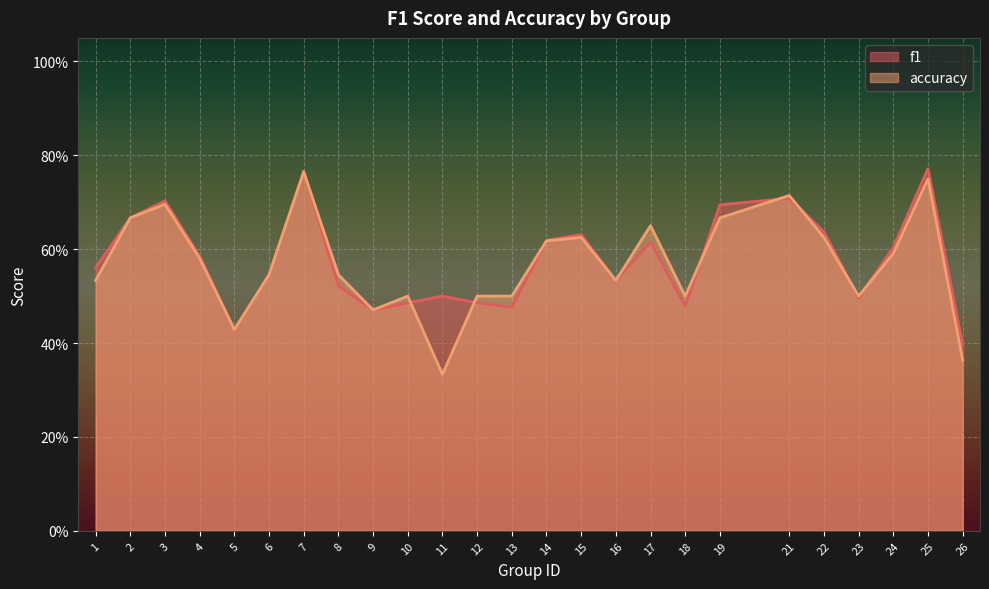

Reading left to right, what are all the values shown in this chart?

f1: 1=0.6	2=0.7	3=0.7	4=0.6	5=0.4	6=0.5	7=0.8	8=0.5	9=0.5	10=0.5	11=0.5	12=0.5	13=0.5	14=0.6	15=0.6	16=0.5	17=0.6	18=0.5	19=0.7	21=0.7	22=0.6	23=0.5	24=0.6	25=0.8	26=0.4
accuracy: 1=0.5	2=0.7	3=0.7	4=0.6	5=0.4	6=0.5	7=0.8	8=0.5	9=0.5	10=0.5	11=0.3	12=0.5	13=0.5	14=0.6	15=0.6	16=0.5	17=0.7	18=0.5	19=0.7	21=0.7	22=0.6	23=0.5	24=0.6	25=0.8	26=0.4